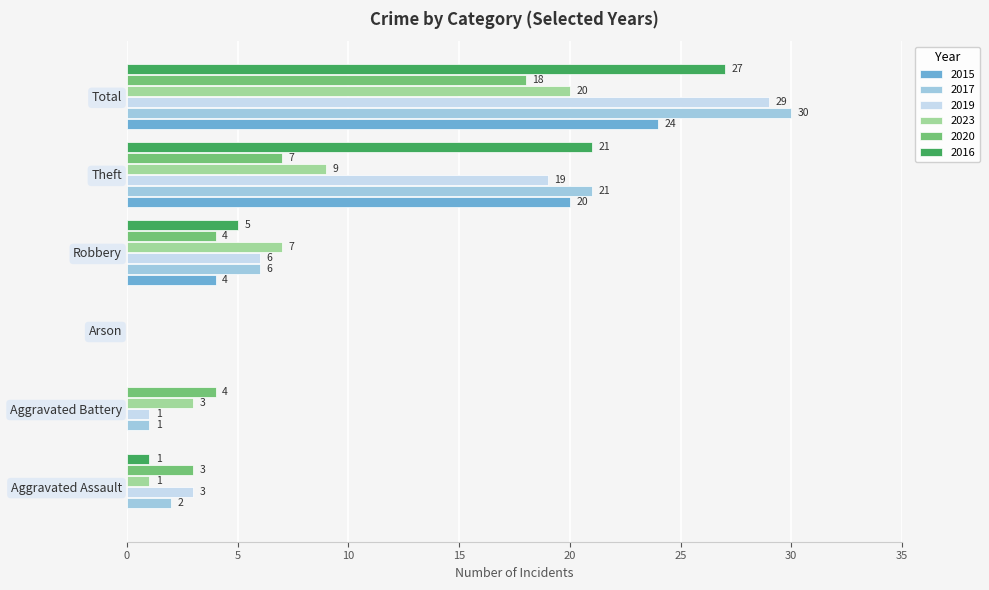

What are all the series names shown in the legend?

2015, 2017, 2019, 2023, 2020, 2016